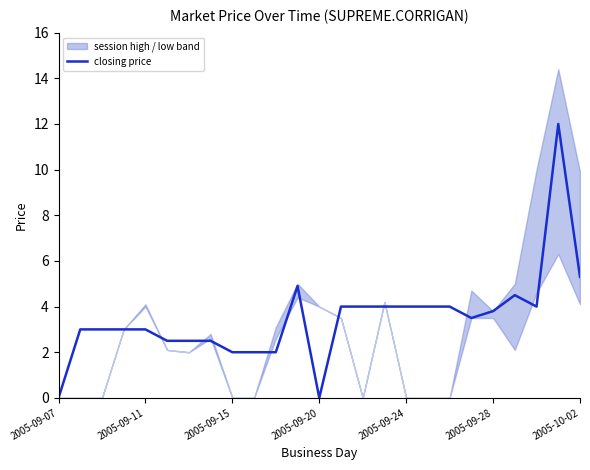

At which label does the data first exceed 3?

11